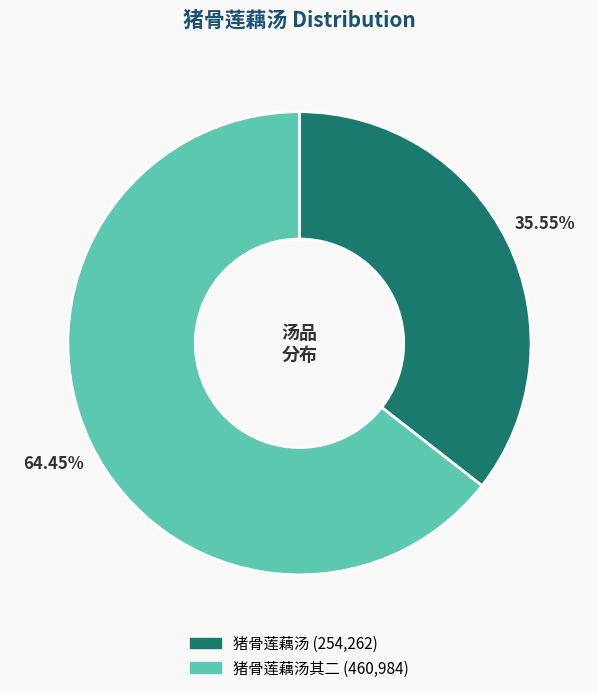

Does any single category account for the majority?

Yes